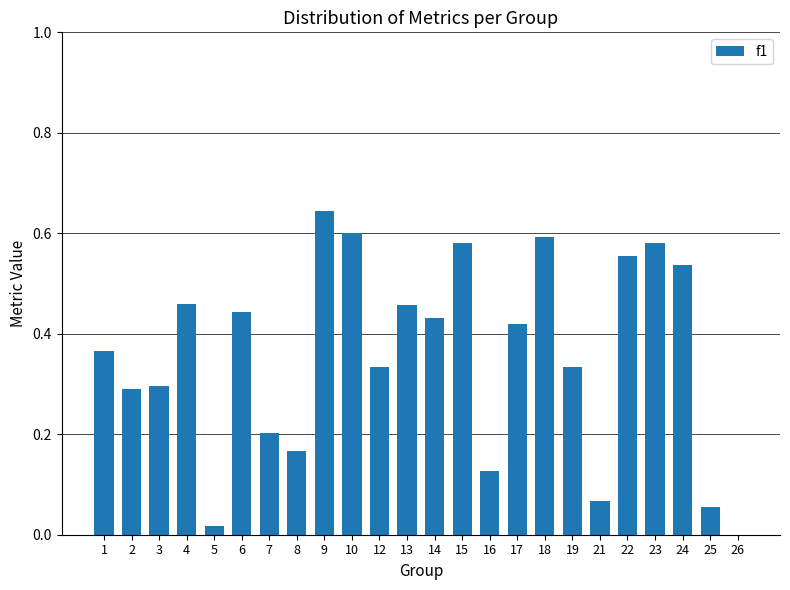

Between 6 and 19, which is larger?

6